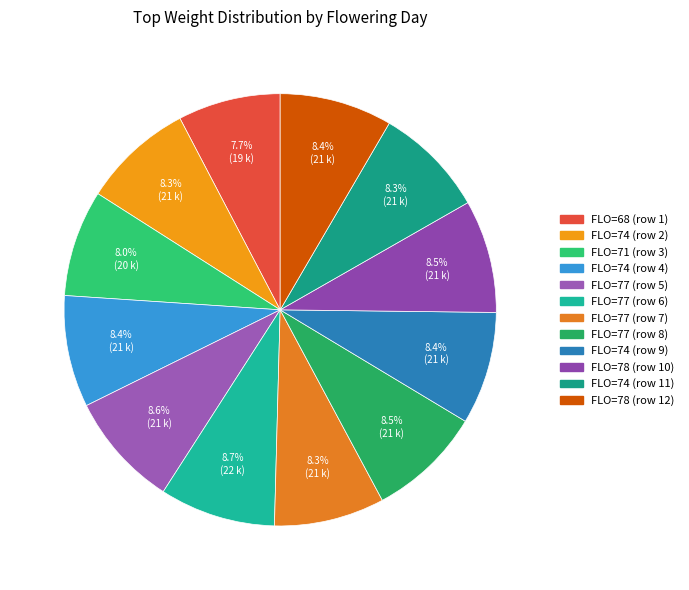

Rank the categories by value from lowest to highest.

68, 71, 77, 74, 74, 74, 78, 74, 78, 77, 77, 77